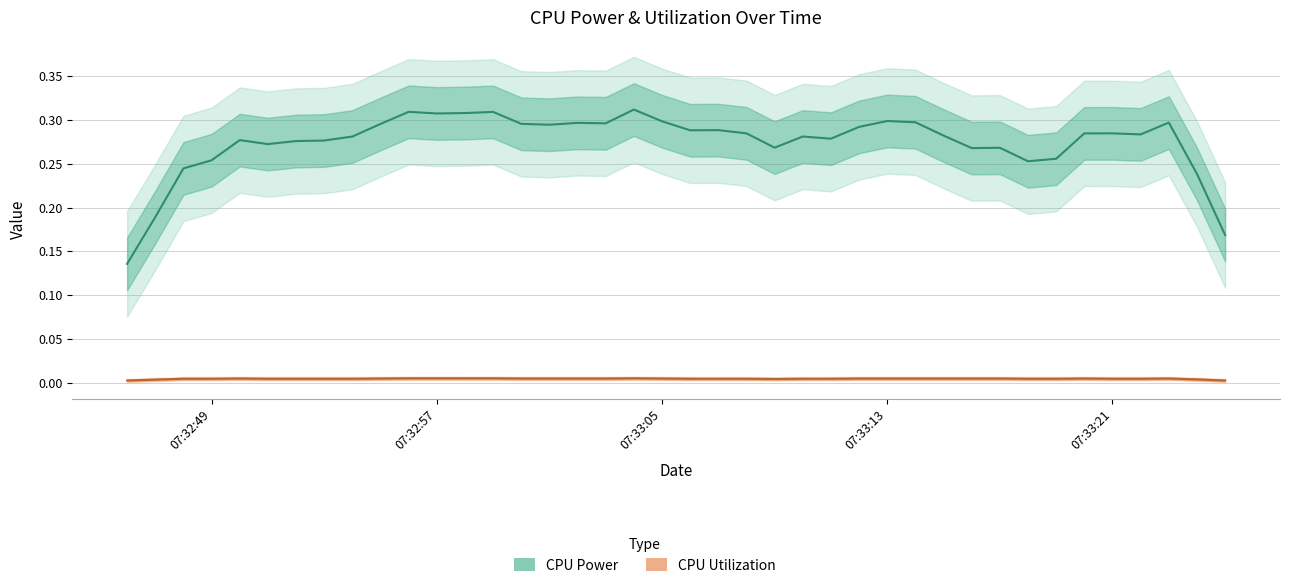

Where is CPU Power nearest to the value 0?

2025-03-22 07:32:47